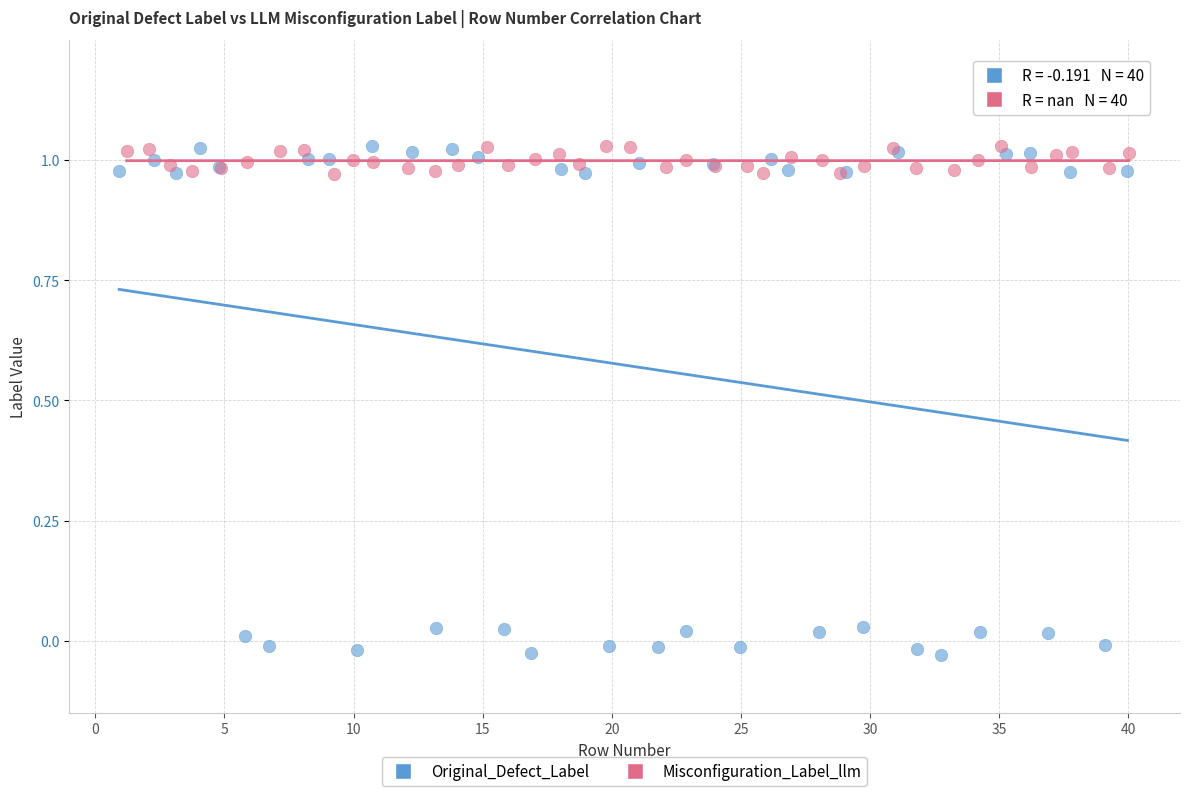

Which series reaches the minimum Y coordinate?

Original_Defect_Label